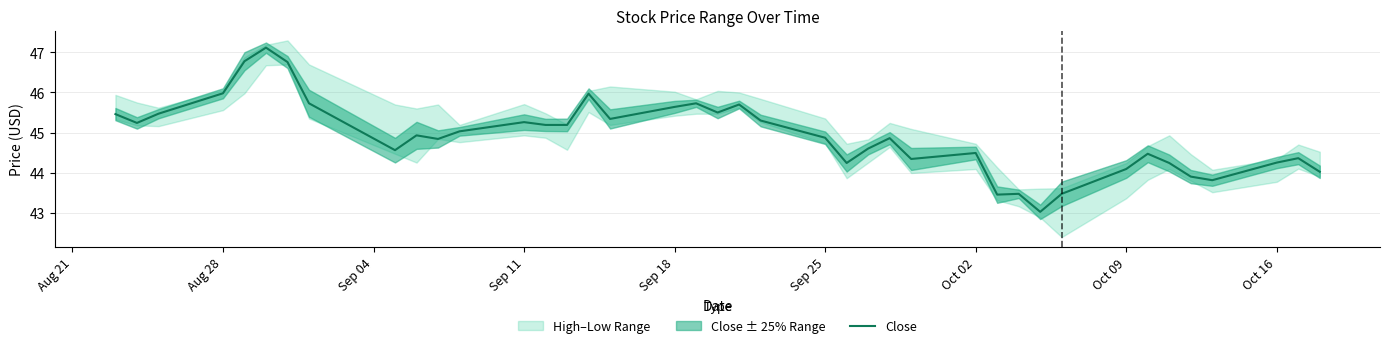

What is the minimum value for Close?

43.0